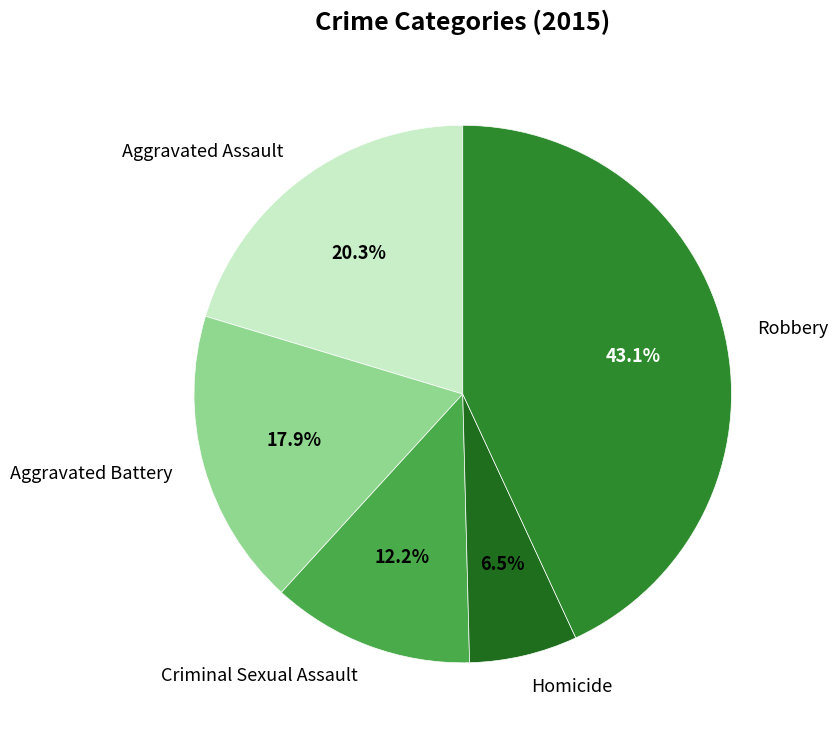

What is the ratio of the value at Robbery to the value at Homicide?

6.6